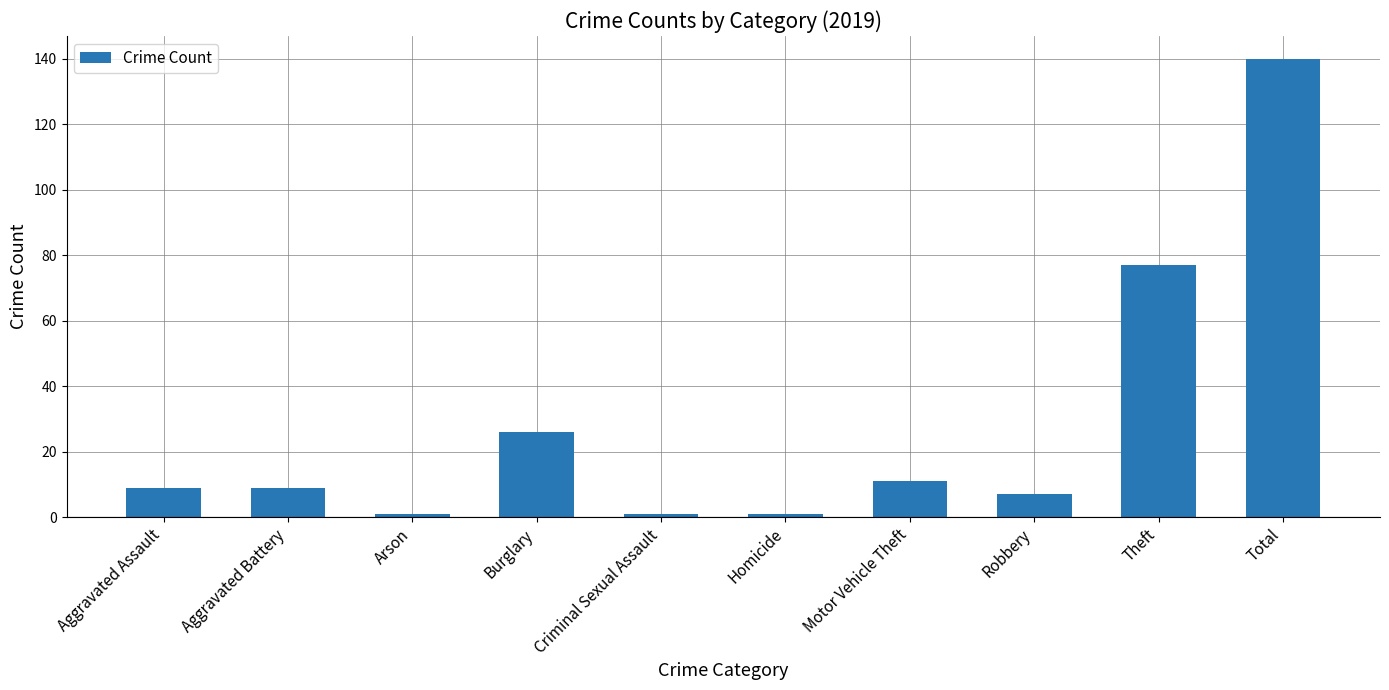

How many categories are shown in the chart?

10